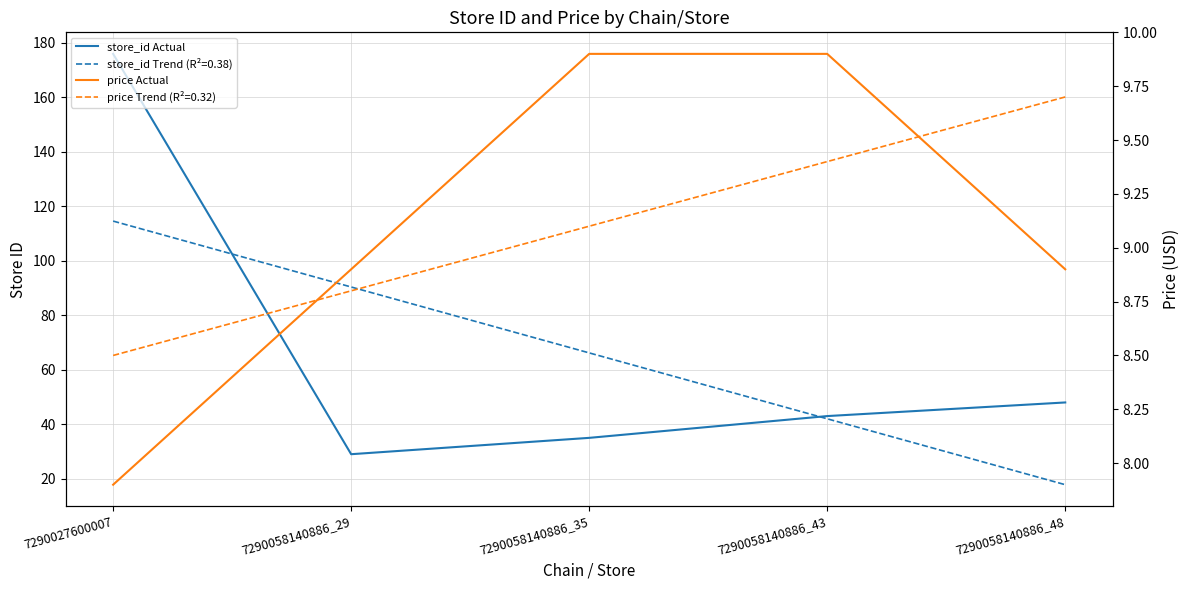

True or false: store_id Actual has a value of 49.5 at 7290058140886_29.

False